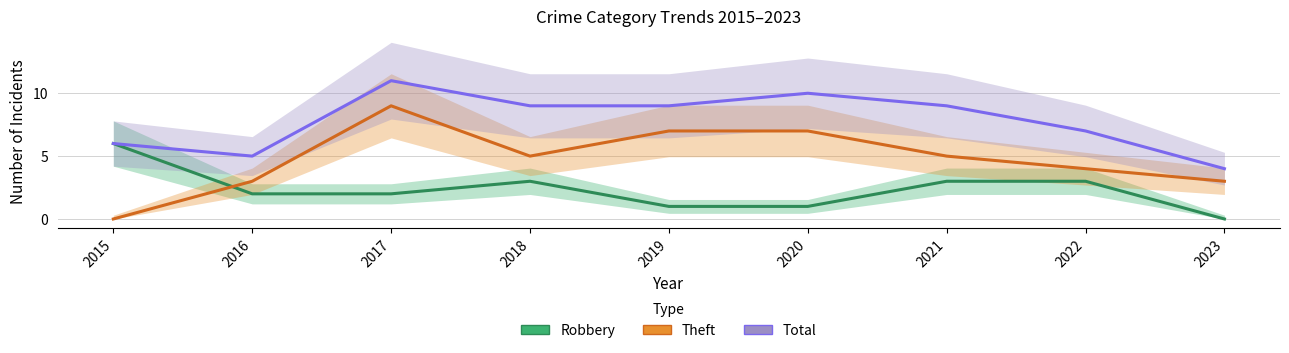

True or false: Robbery and Total intersect in this chart.

False